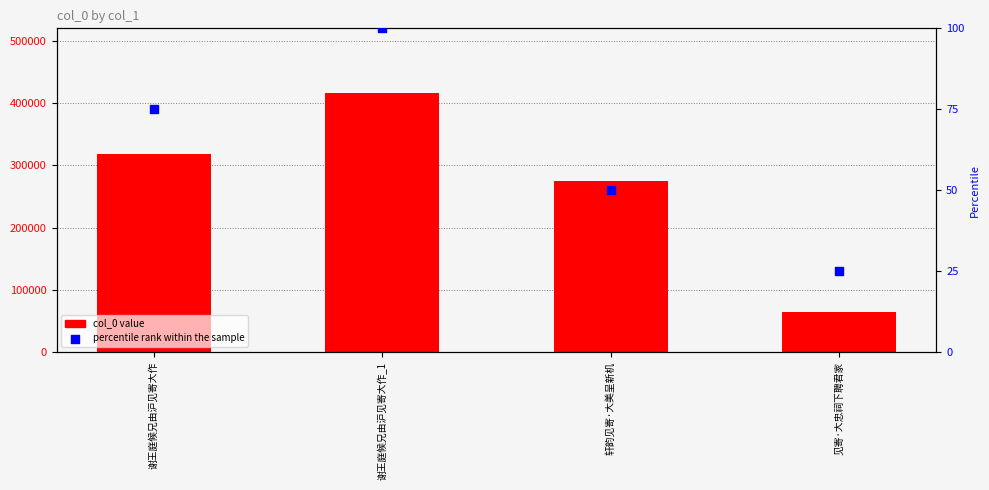

Which series reaches the minimum Y coordinate?

percentile rank within the sample